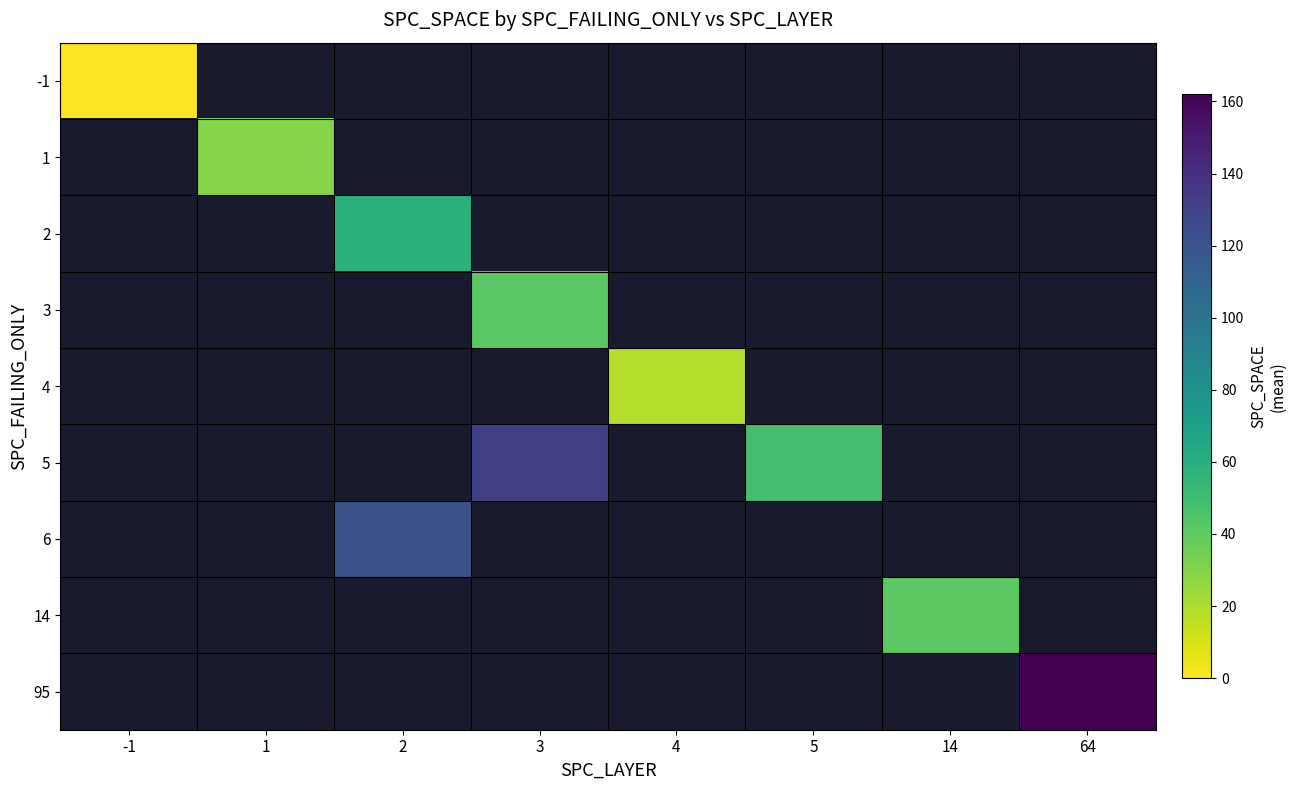

Is the value of 6 at 2 greater than the value of 14 at 5?

No